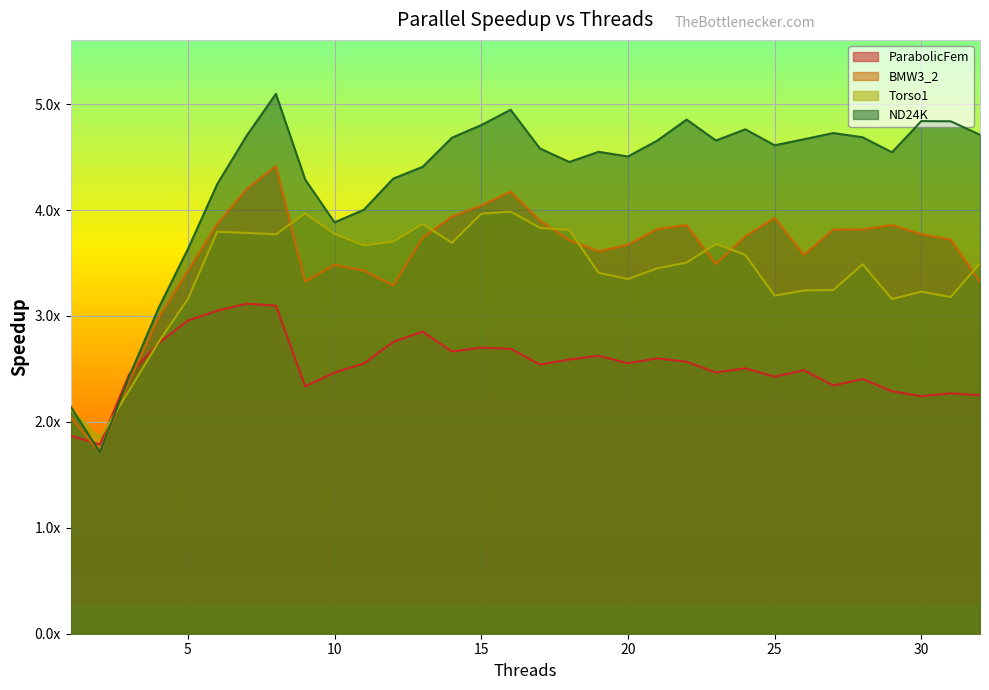

What is the sum of all Torso1 values?

109.0